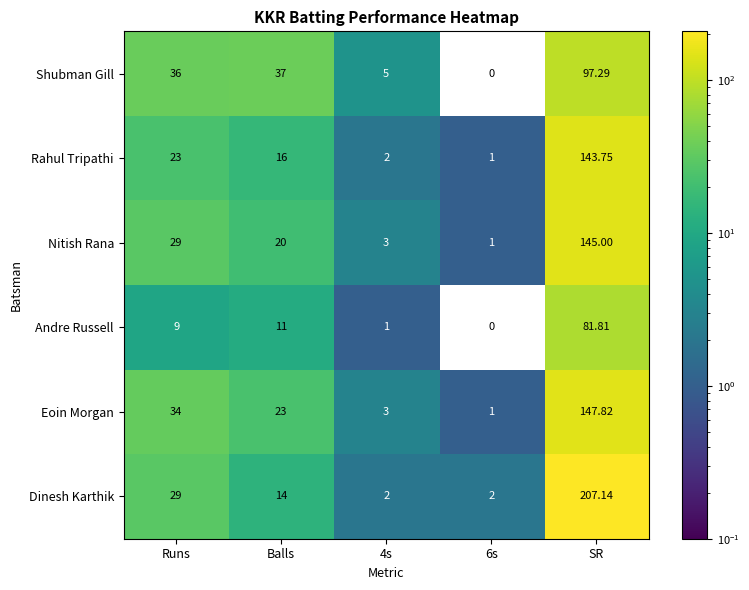

Where is Rahul Tripathi nearest to the value 72?

Runs